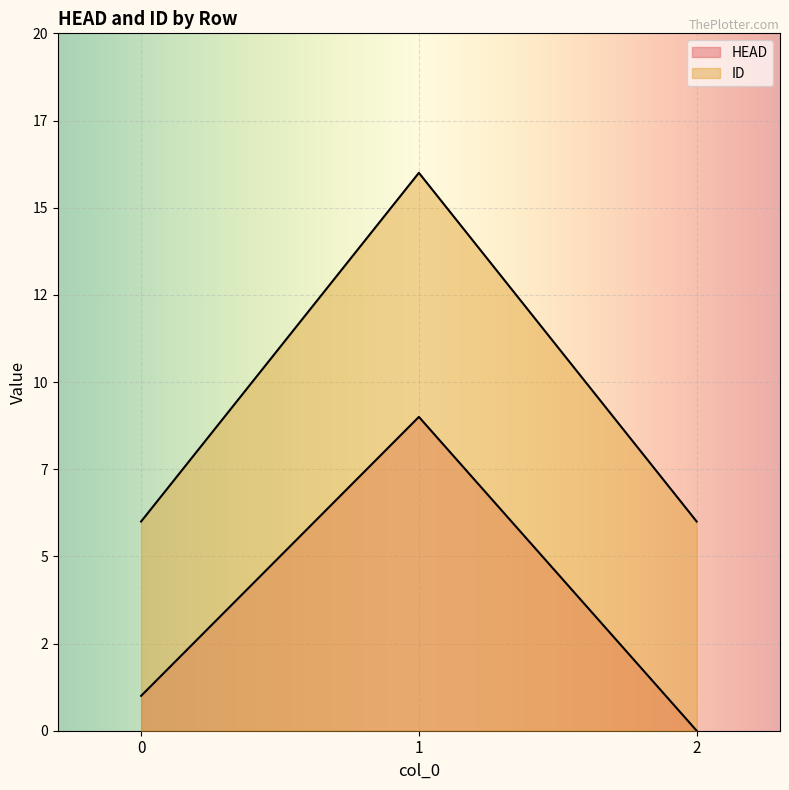

What is the difference between the maximum and minimum values in the HEAD series?

9